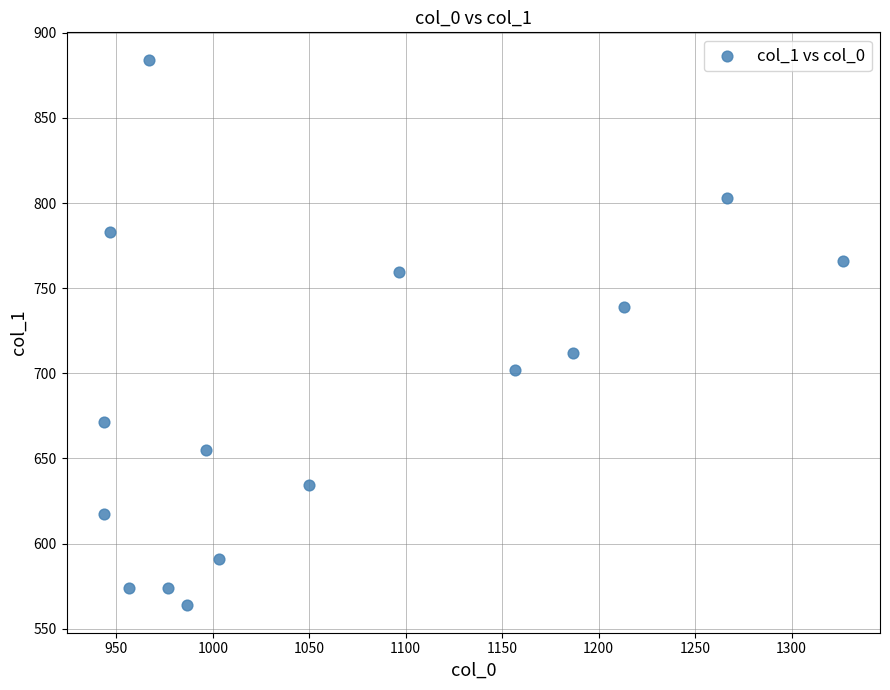

What Y value in the scatter plot is closest to 723?

712.1